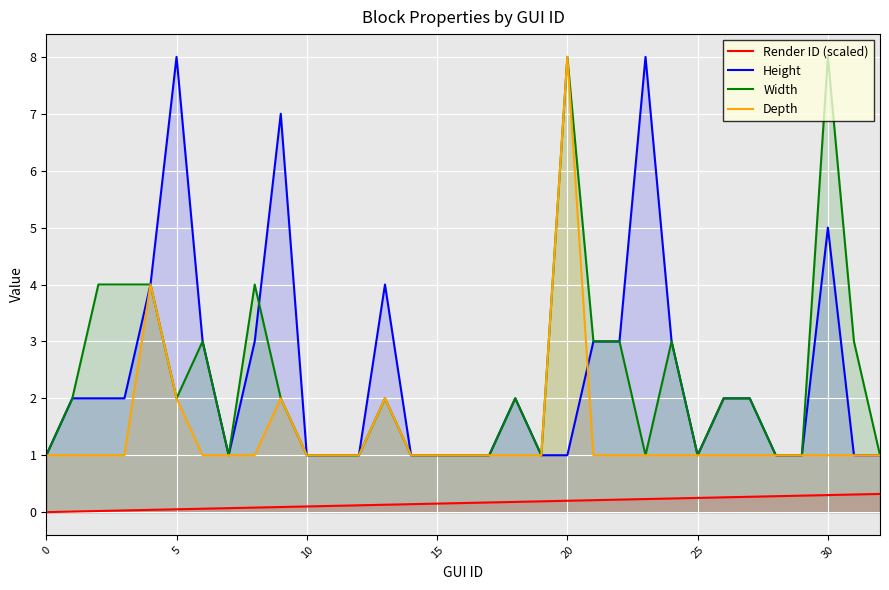

Is it true that Depth equals 1.0 at 25?

True